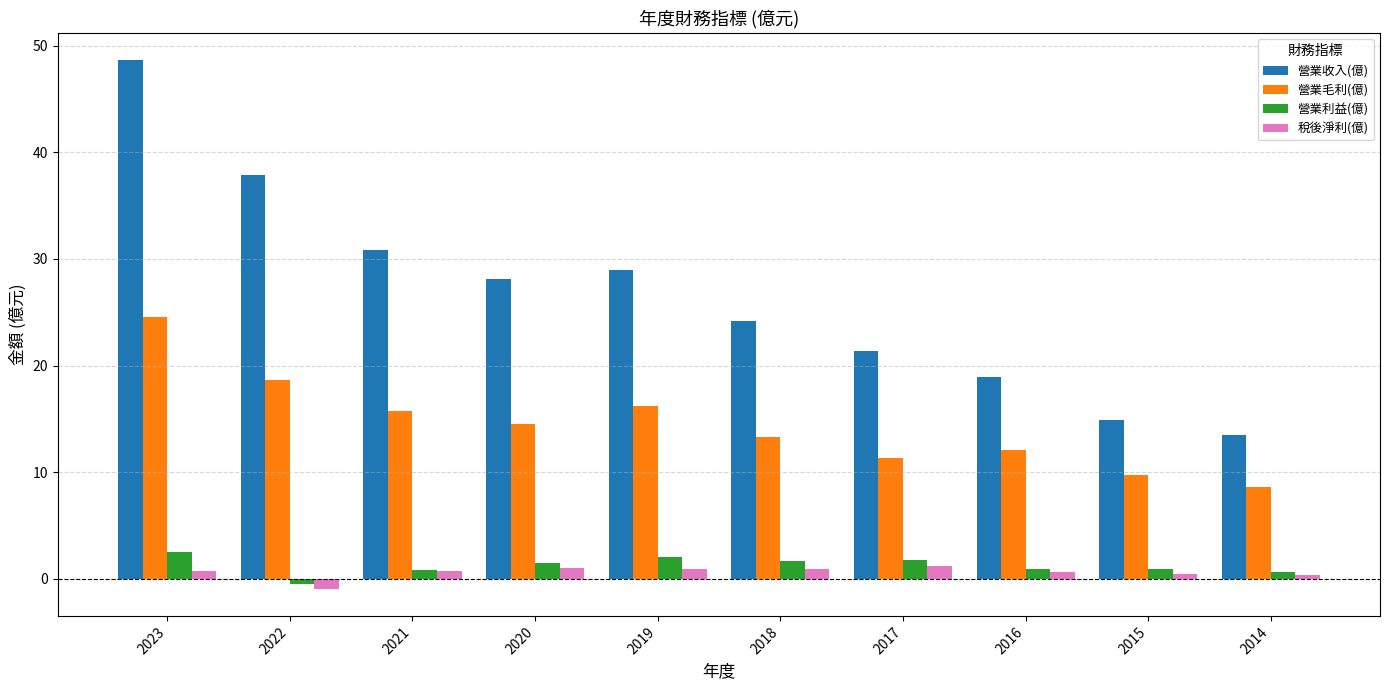

Is it true that 營業毛利(億) equals 12.7 at 2015?

False